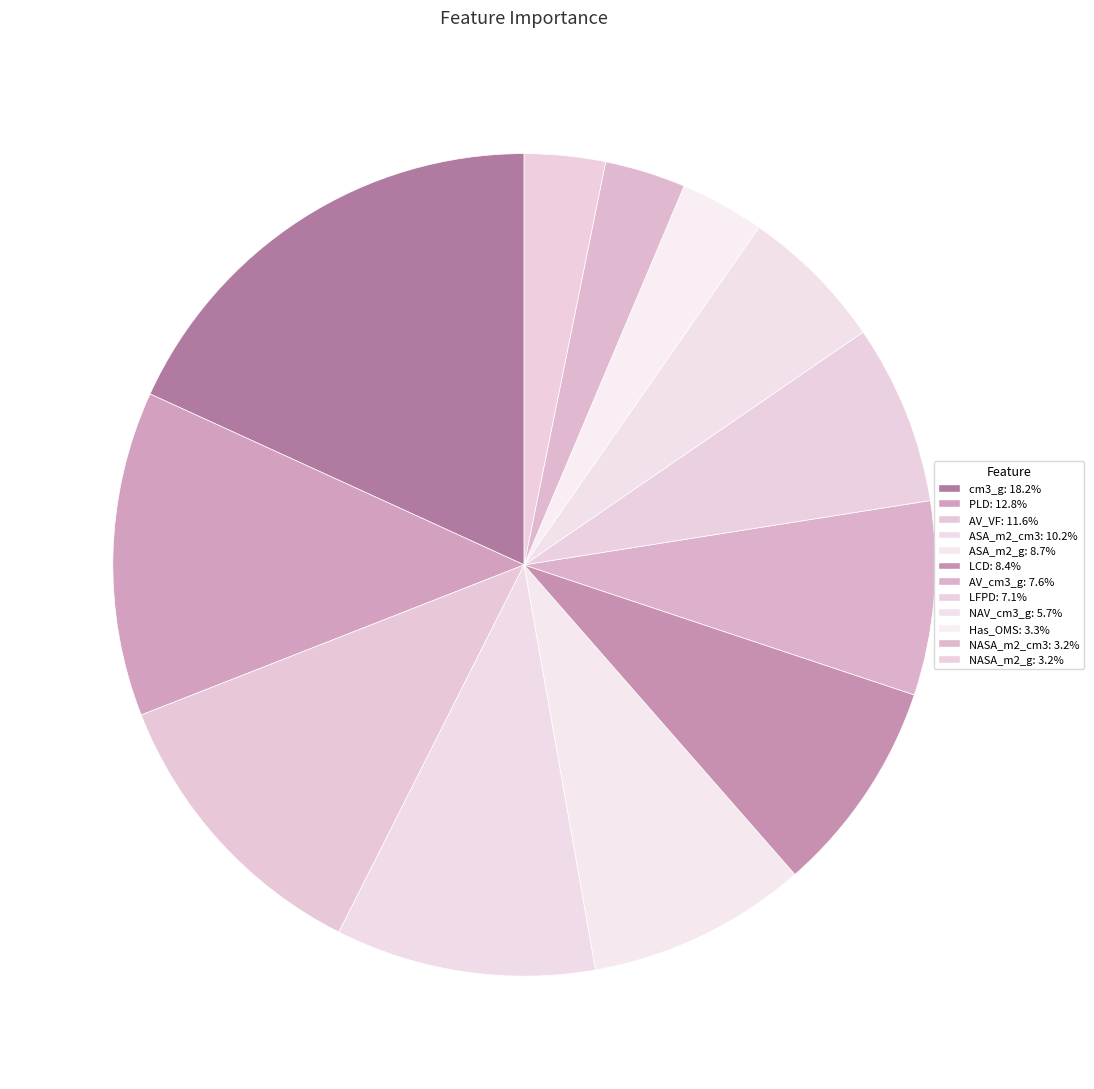

Count the number of slices in the pie.

12